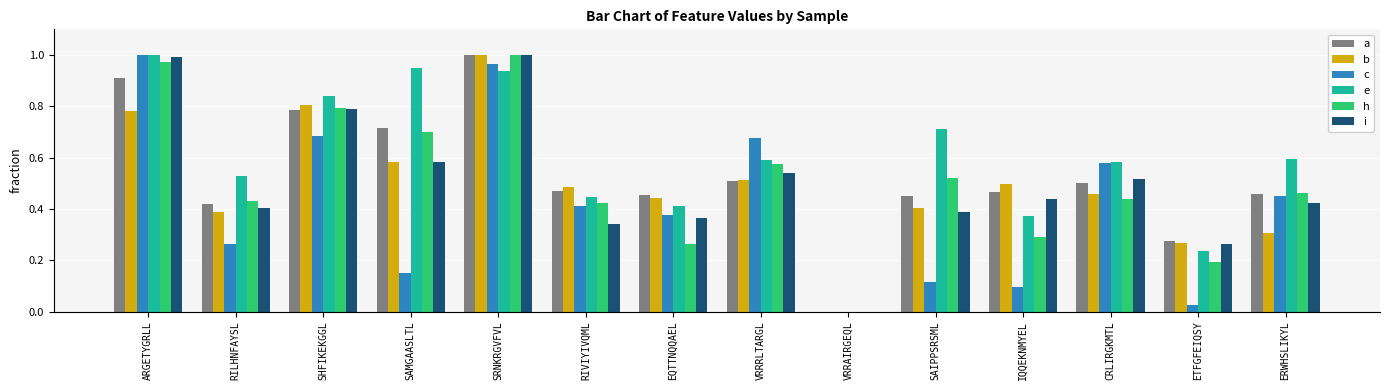

What is the sum of all b values?

6.9